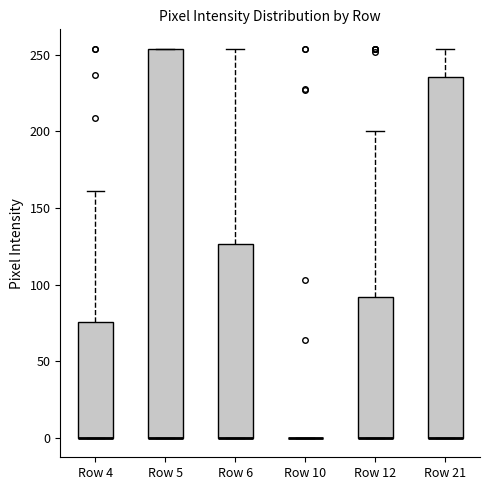

Reading left to right, read every box against the y-axis: the position of its median line, the range the box covers, and the ends of its whiskers. The values are not printed on the chart, so give them approximately, as read against the axis.

Row 4: median 0 (drawn on the box's lower edge), box 0 to 75, whiskers 0 to 160
Row 5: median 0 (drawn on the box's lower edge), box 0 to 255, whiskers 0 to 255
Row 6: median 0 (drawn on the box's lower edge), box 0 to 125, whiskers 0 to 255
Row 10: box collapsed to a line at 0, whiskers 0 to 0
Row 12: median 0 (drawn on the box's lower edge), box 0 to 90, whiskers 0 to 200
Row 21: median 0 (drawn on the box's lower edge), box 0 to 235, whiskers 0 to 255